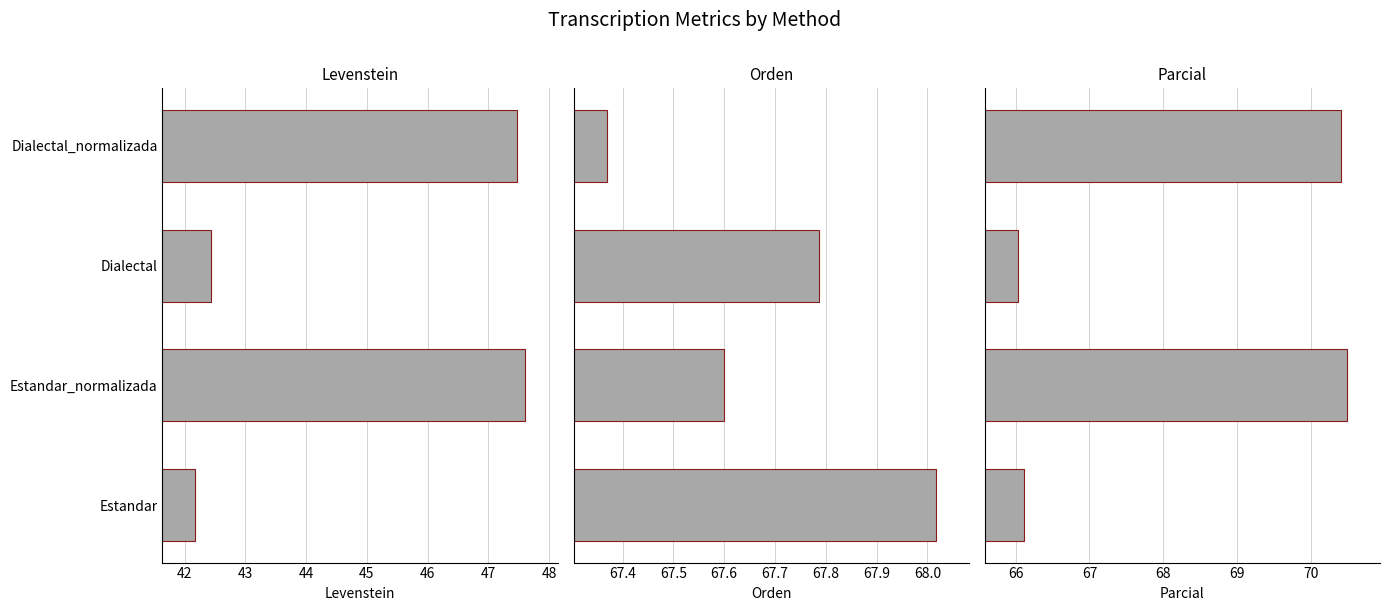

The Orden series shows 116.7 at Dialectal_normalizada. True or false?

False